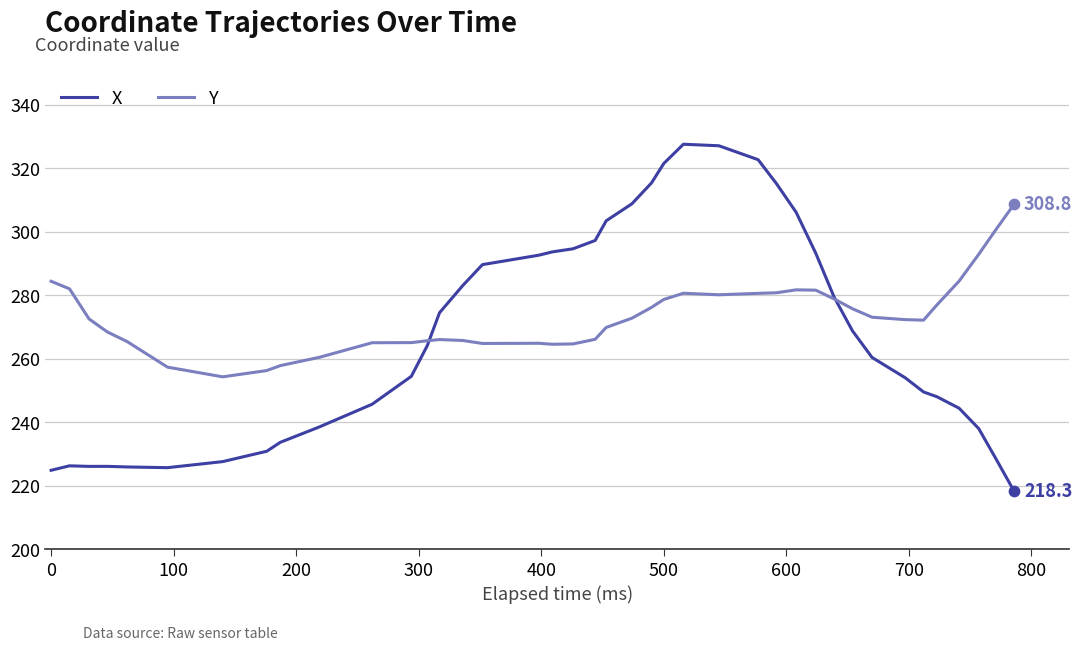

What are all the series names shown in the legend?

X, Y